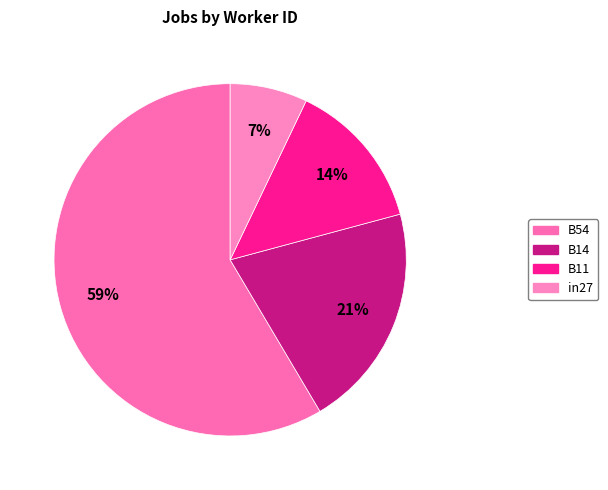

Does any single category account for the majority?

Yes